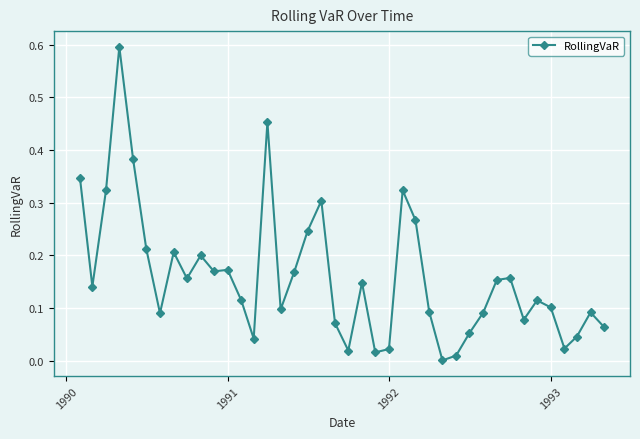

How many categories are shown in the chart?

40